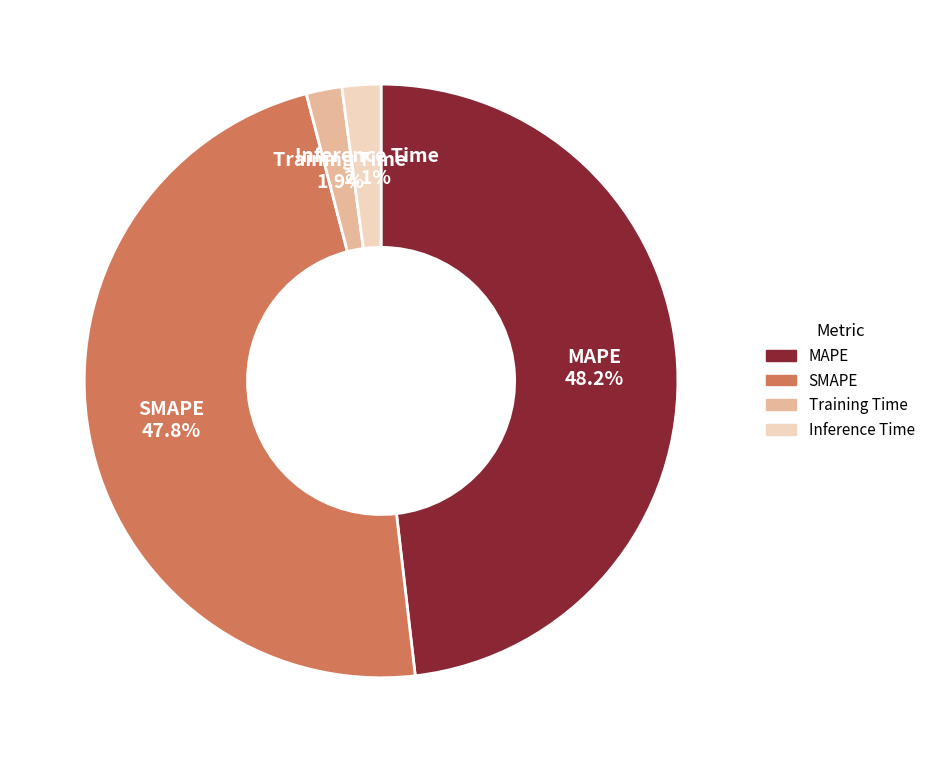

True or false: SMAPE accounts for 48% of the total.

True